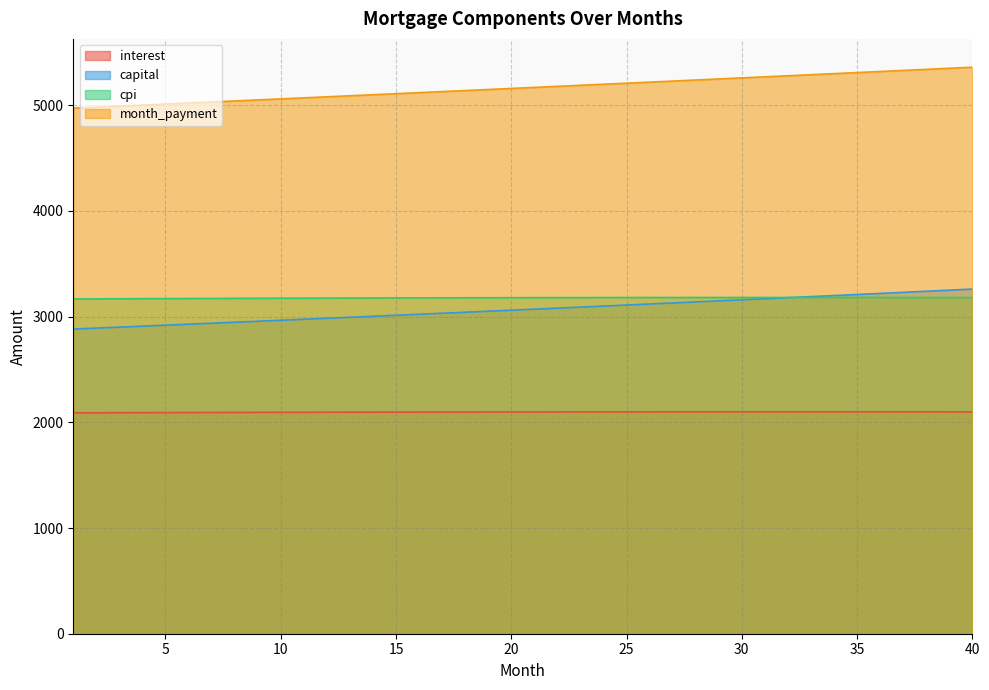

List the labels in order of interest value, largest first.

32, 33, 34, 31, 35, 30, 36, 29, 37, 28, 38, 27, 39, 26, 40, 25, 24, 23, 22, 21, 20, 19, 18, 17, 16, 15, 14, 13, 12, 11, 10, 9, 8, 7, 6, 5, 4, 3, 2, 1